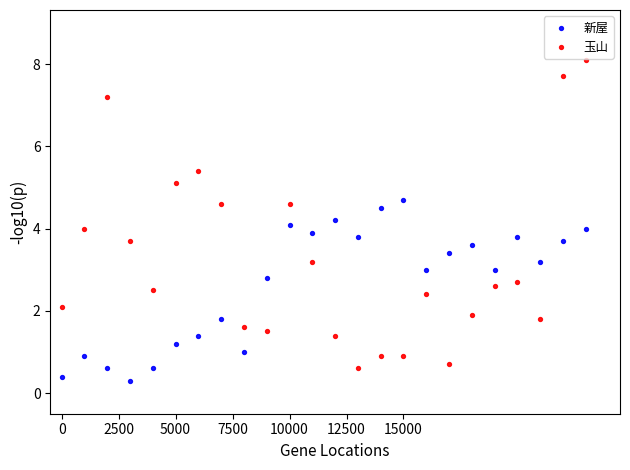

What are all the series names shown in the legend?

新屋, 玉山